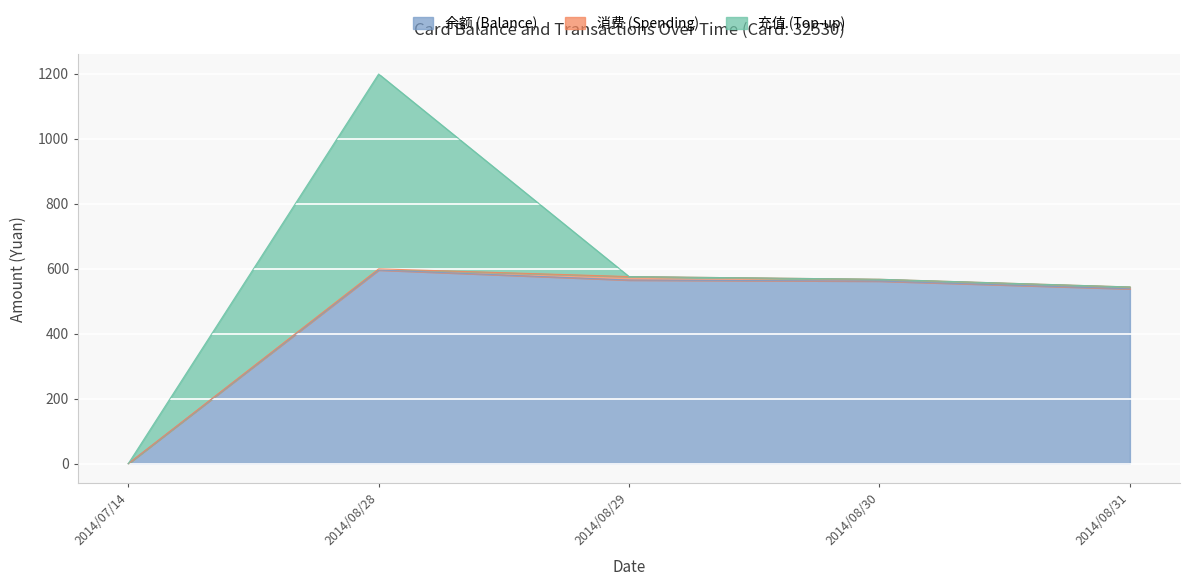

True or false: 消费 (Spending) and 充值 (Top-up) intersect in this chart.

True